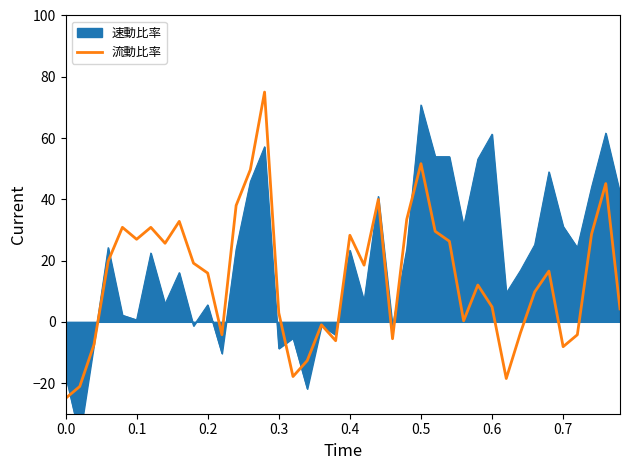

What is the difference between the maximum and second lowest values?

96.1